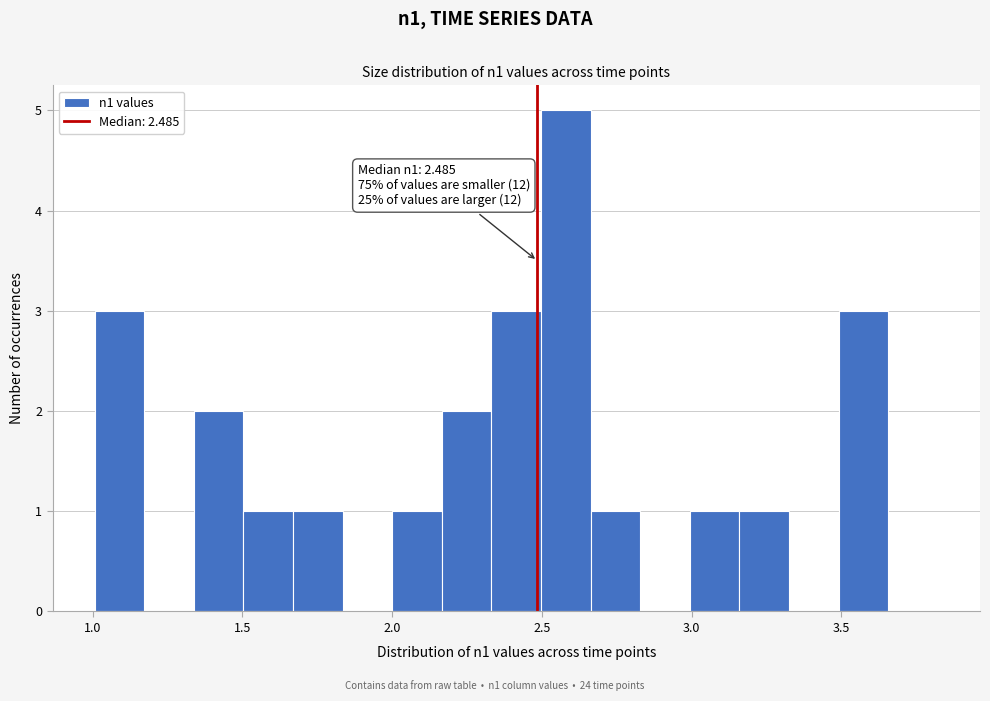

Read against the x-axis, roughly where is the centre of the tallest bar?

2.60